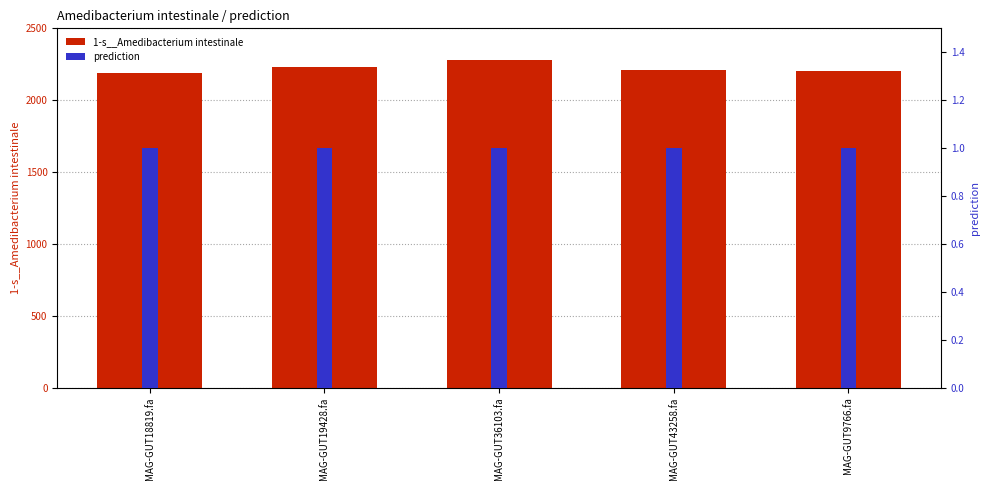

Between MAG-GUT36103.fa and MAG-GUT9766.fa, which series saw the biggest shift?

1-s__Amedibacterium intestinale